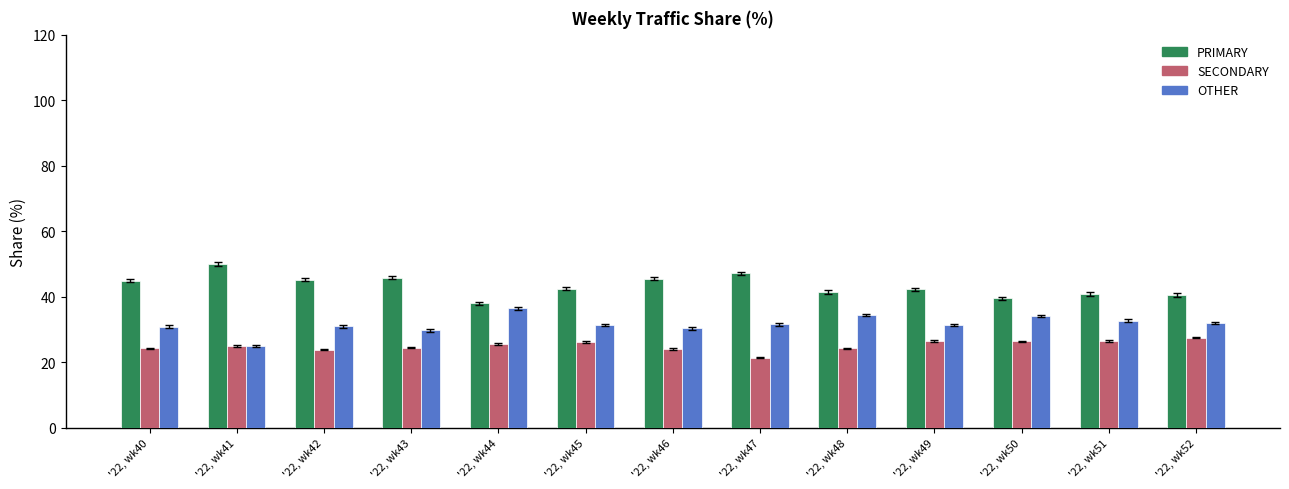

Is the value of SECONDARY at '22, wk47 greater than the value of PRIMARY at '22, wk46?

No